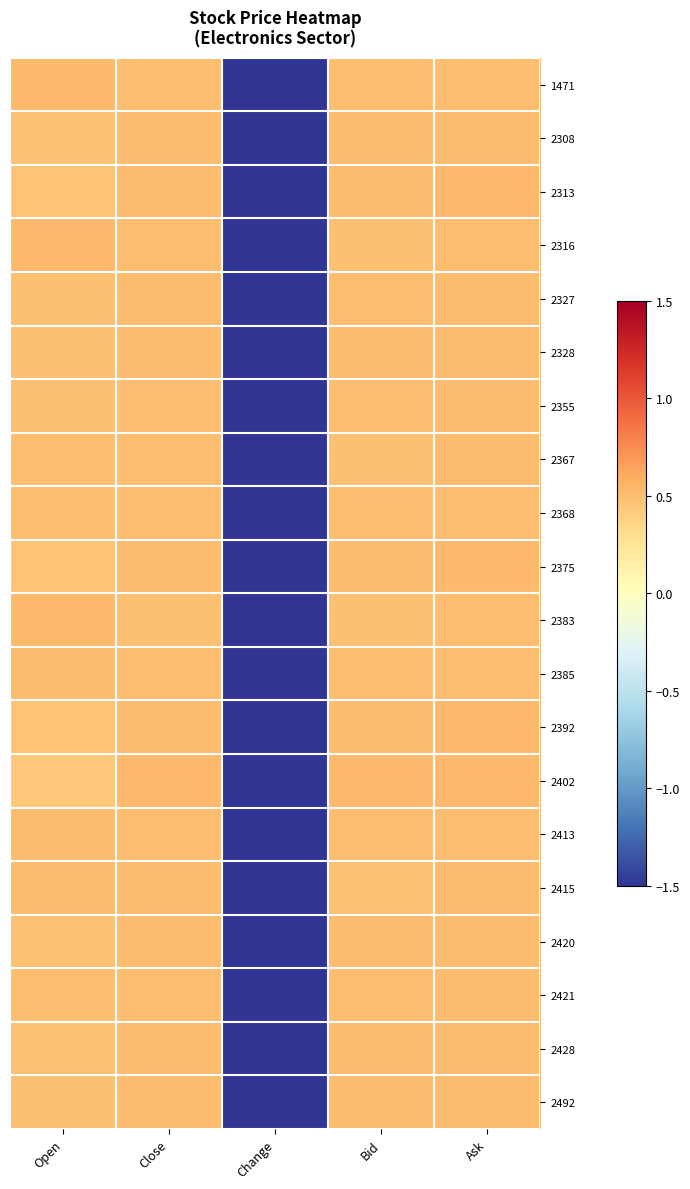

Rank the series at Bid from lowest to highest value.

2415, 2316, 2367, 2383, 2385, 2413, 1471, 2368, 2327, 2421, 2355, 2492, 2328, 2308, 2428, 2420, 2313, 2375, 2392, 2402